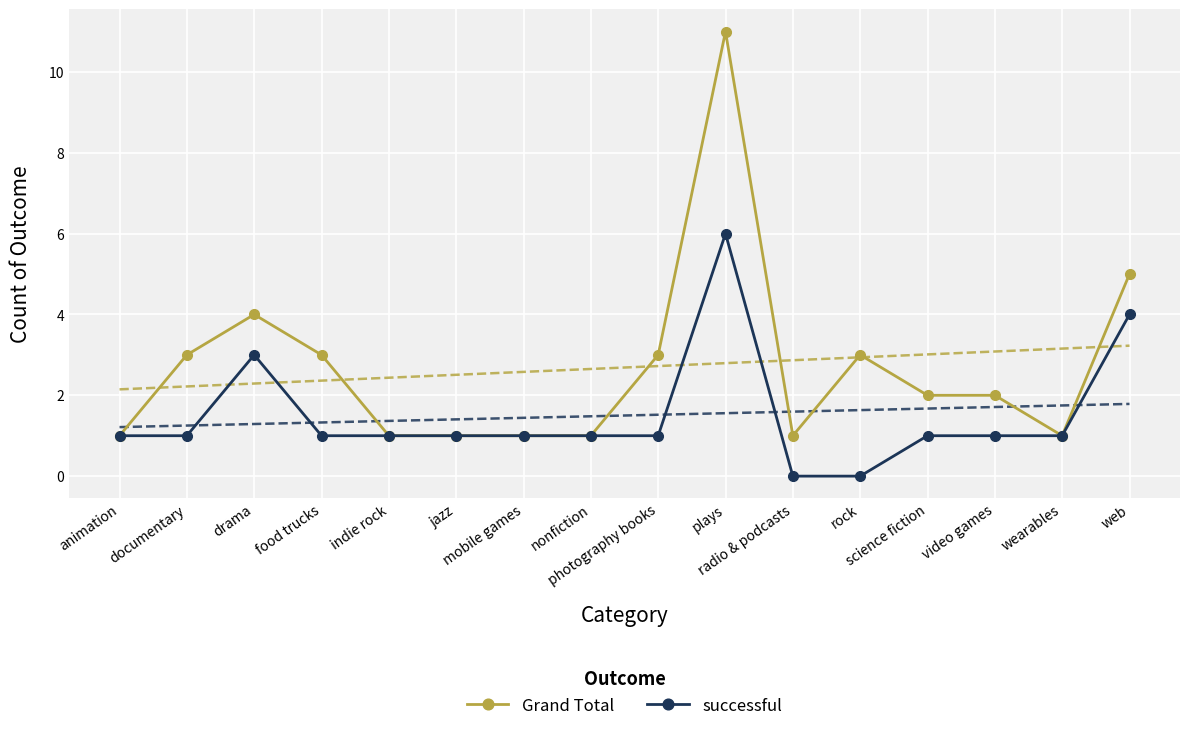

True or false: Grand Total and successful intersect in this chart.

False